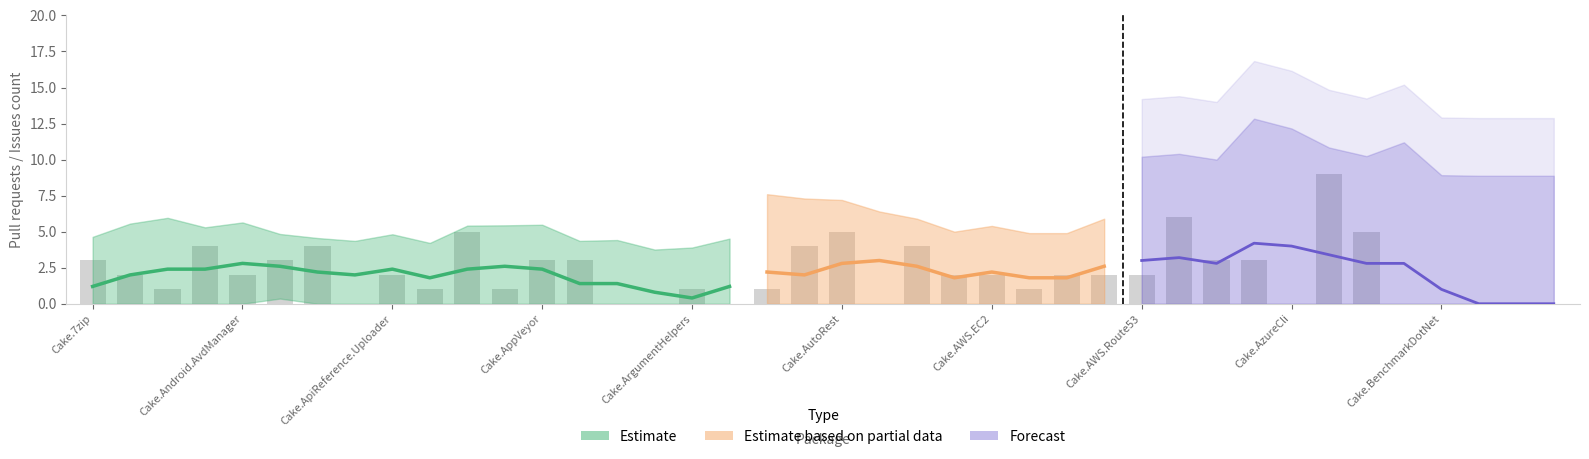

How many values are below 2?

17